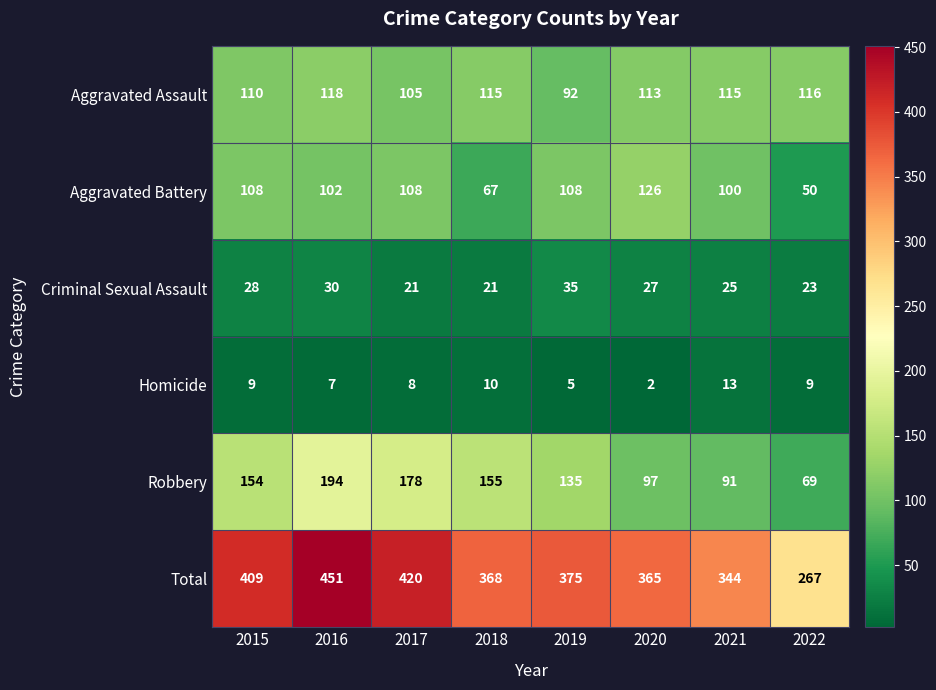

At which label does Aggravated Assault reach its peak?

2016